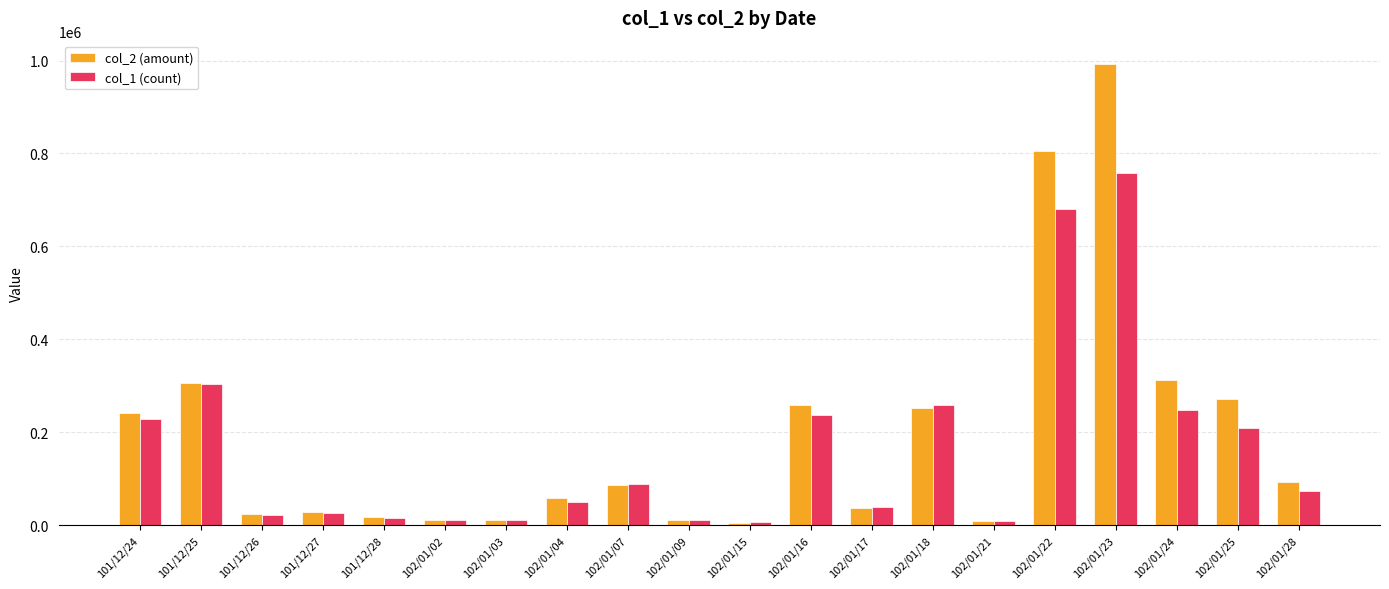

At which category does the chart reach its peak across all series?

102/01/23